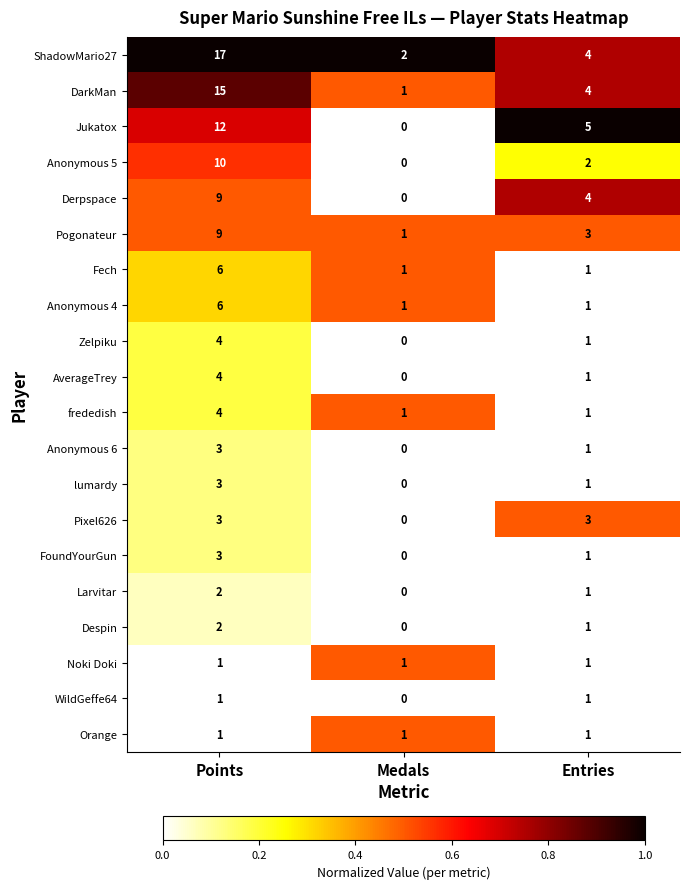

What is the difference between the highest and lowest values at Points?

16